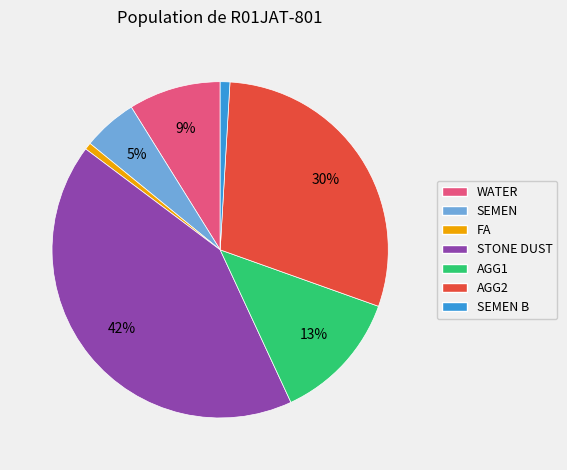

Is there a majority slice in this chart?

No